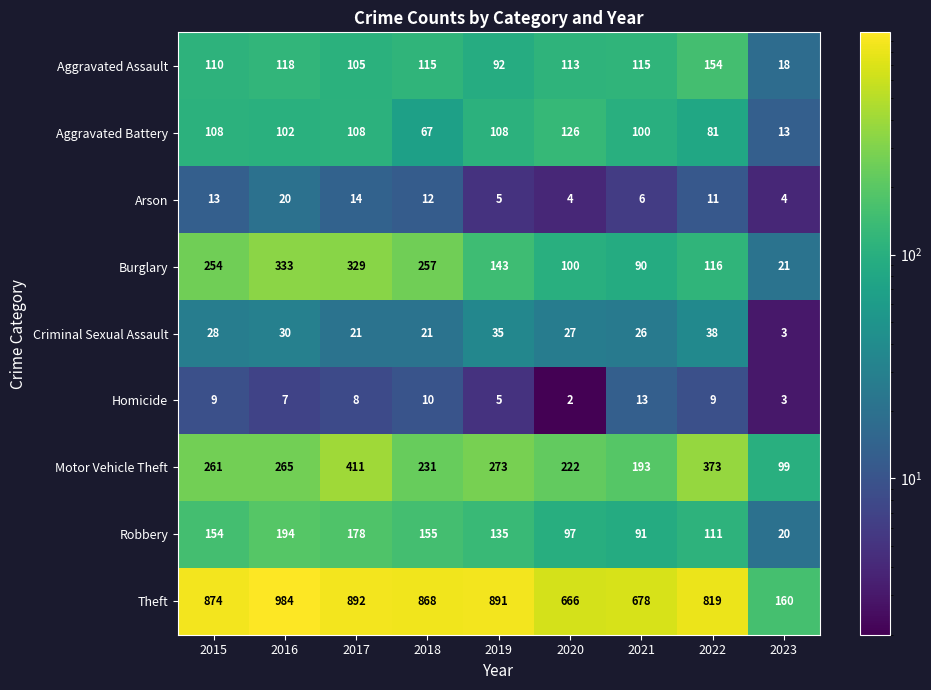

True or false: Aggravated Battery has a value of 63 at 2020.

False